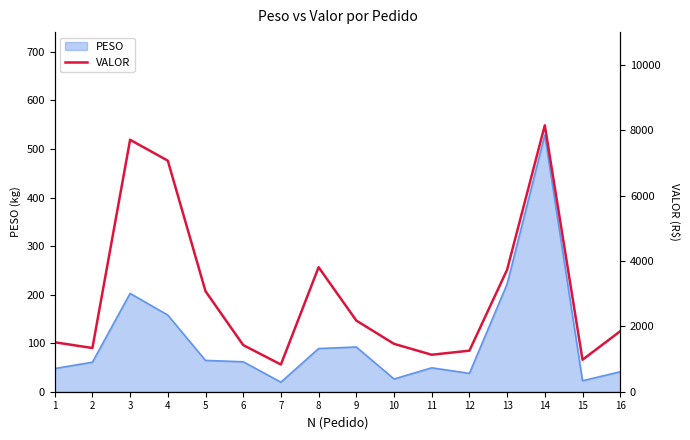

True or false: there are more than 1 points higher than both neighbors.

True